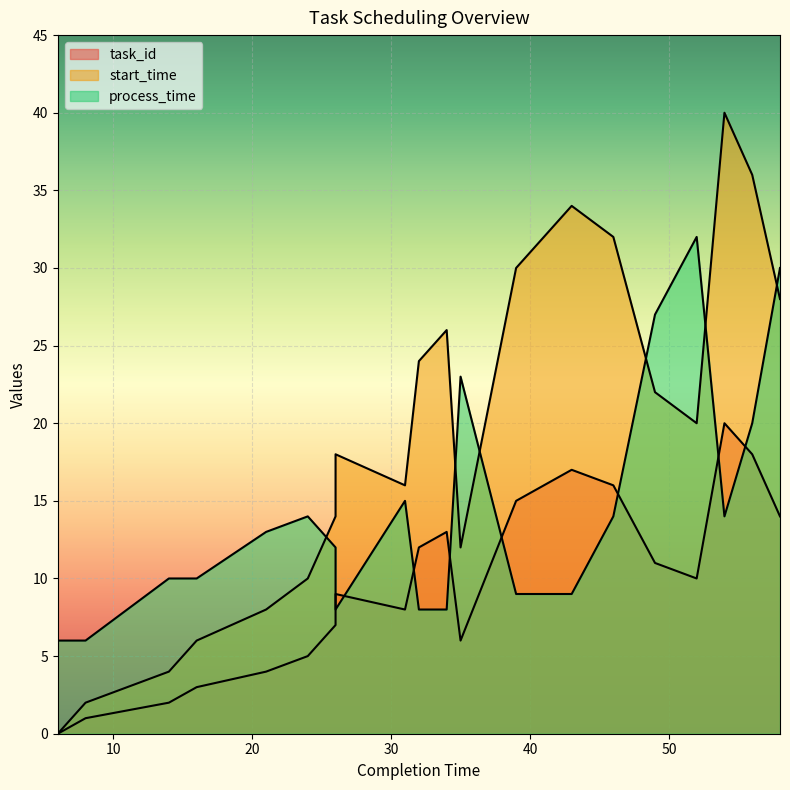

What is the difference between the maximum and second lowest values in the start_time series?

38